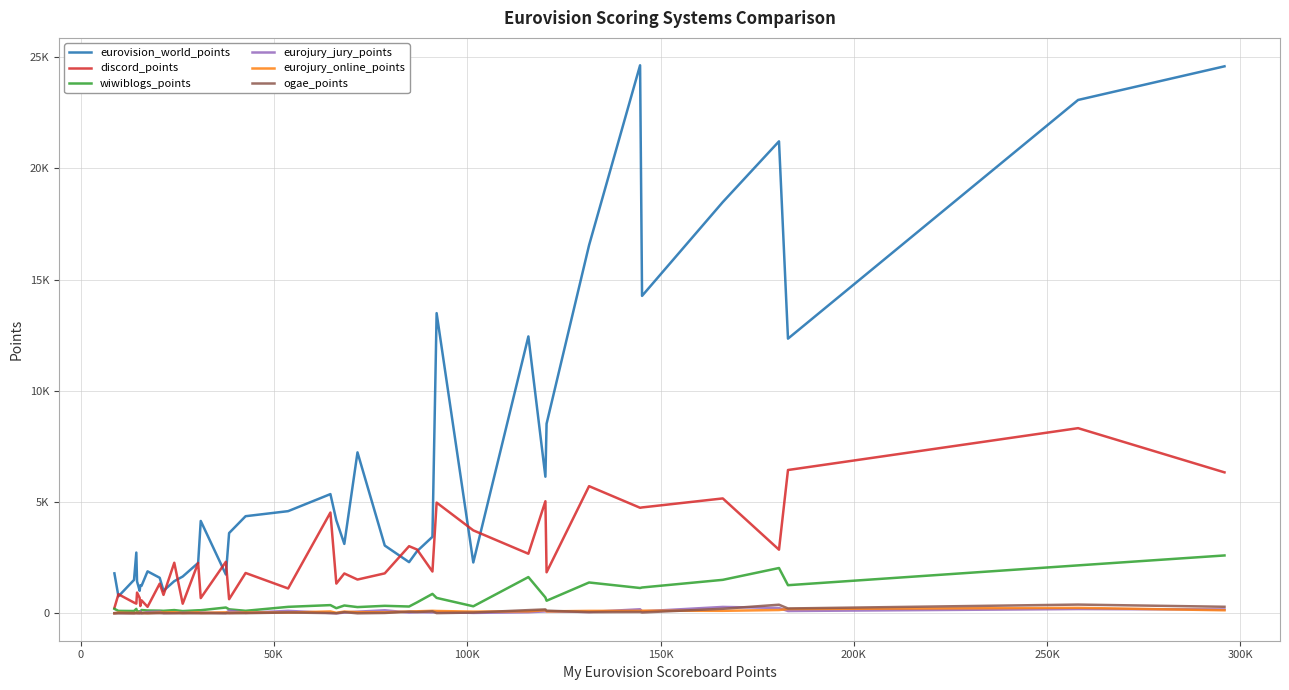

Does the chart have visible grid lines?

Yes